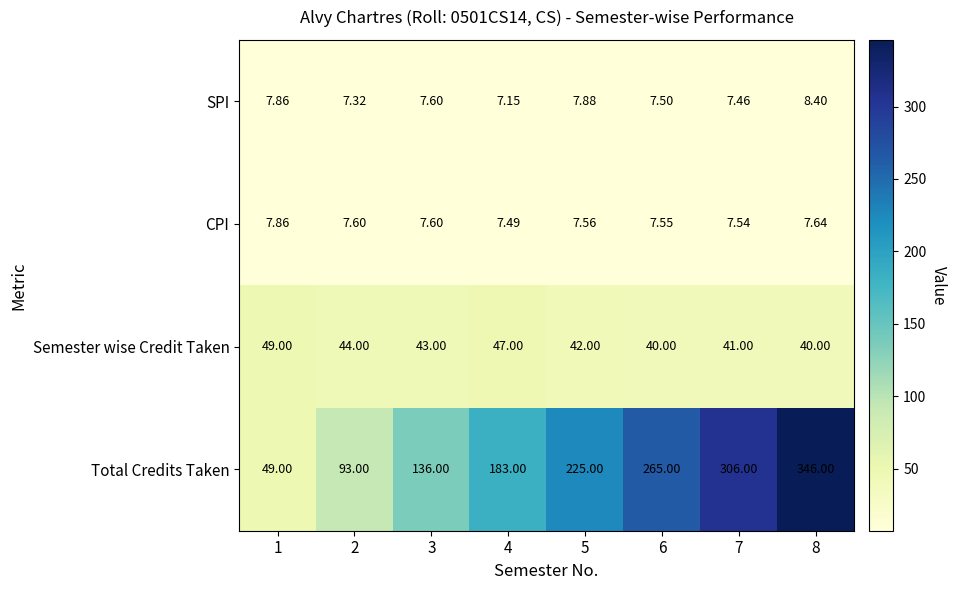

Which series has the largest total across all categories?

Total Credits Taken